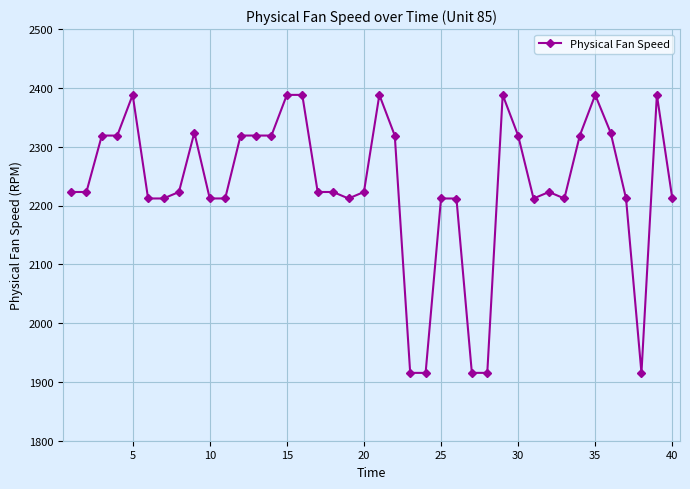

What is the average value?

2234.6